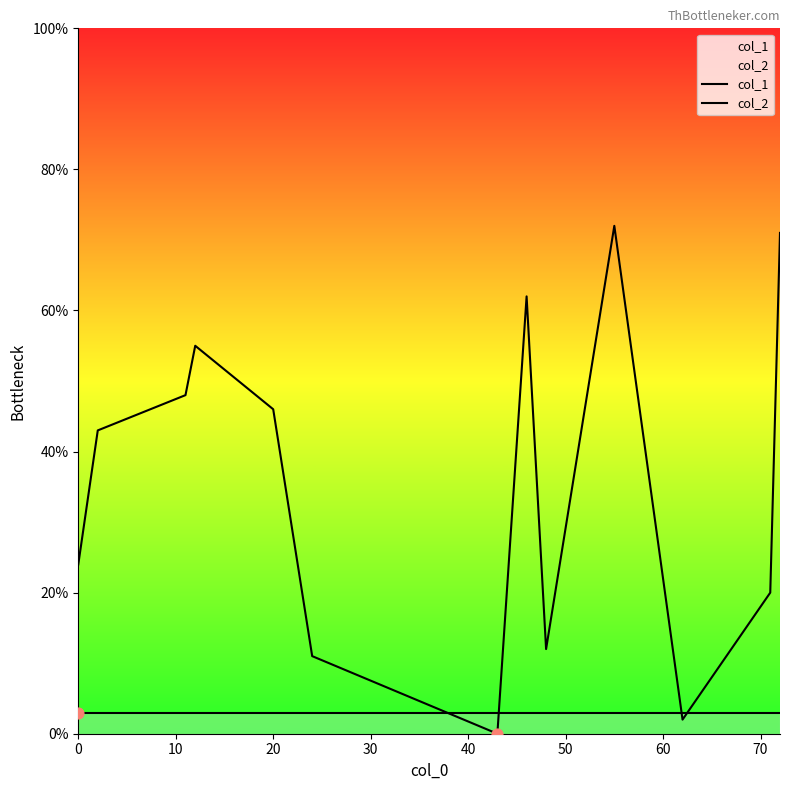

Which series has the largest total across all categories?

col_1